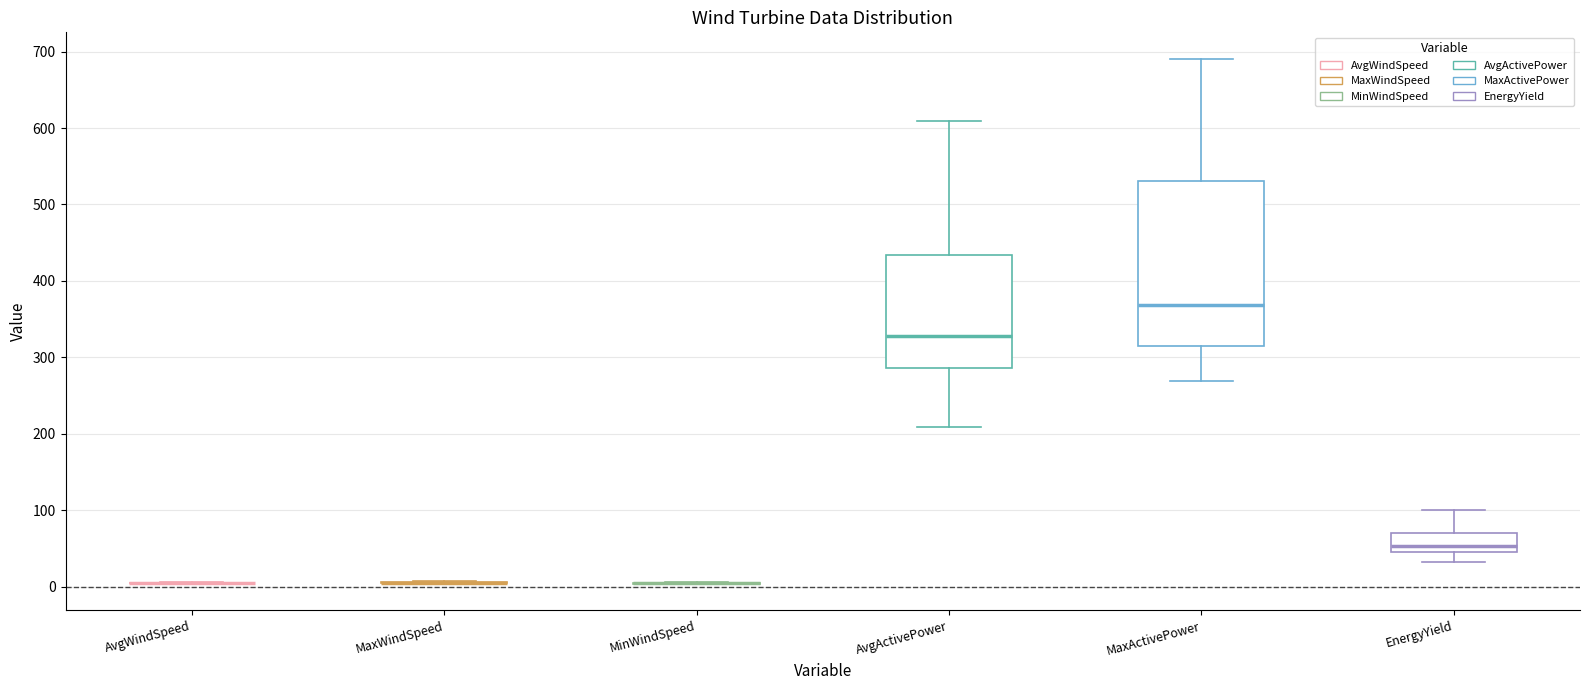

Where is the lower edge of the box for AvgActivePower on the y-axis? The values are not printed on the chart, so give them approximately, as read against the axis.

290